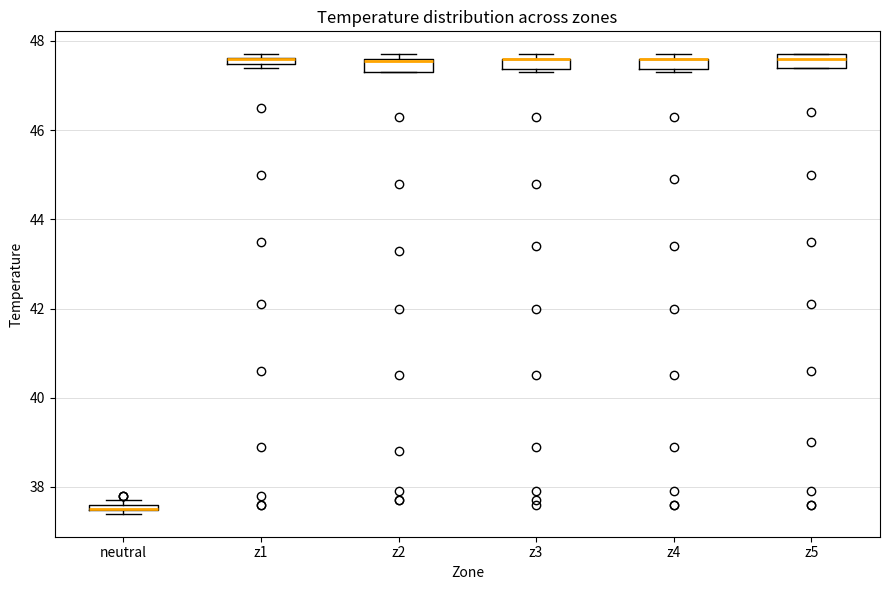

Where is the lower edge of the box for z3 on the y-axis? The values are not printed on the chart, so give them approximately, as read against the axis.

47.4